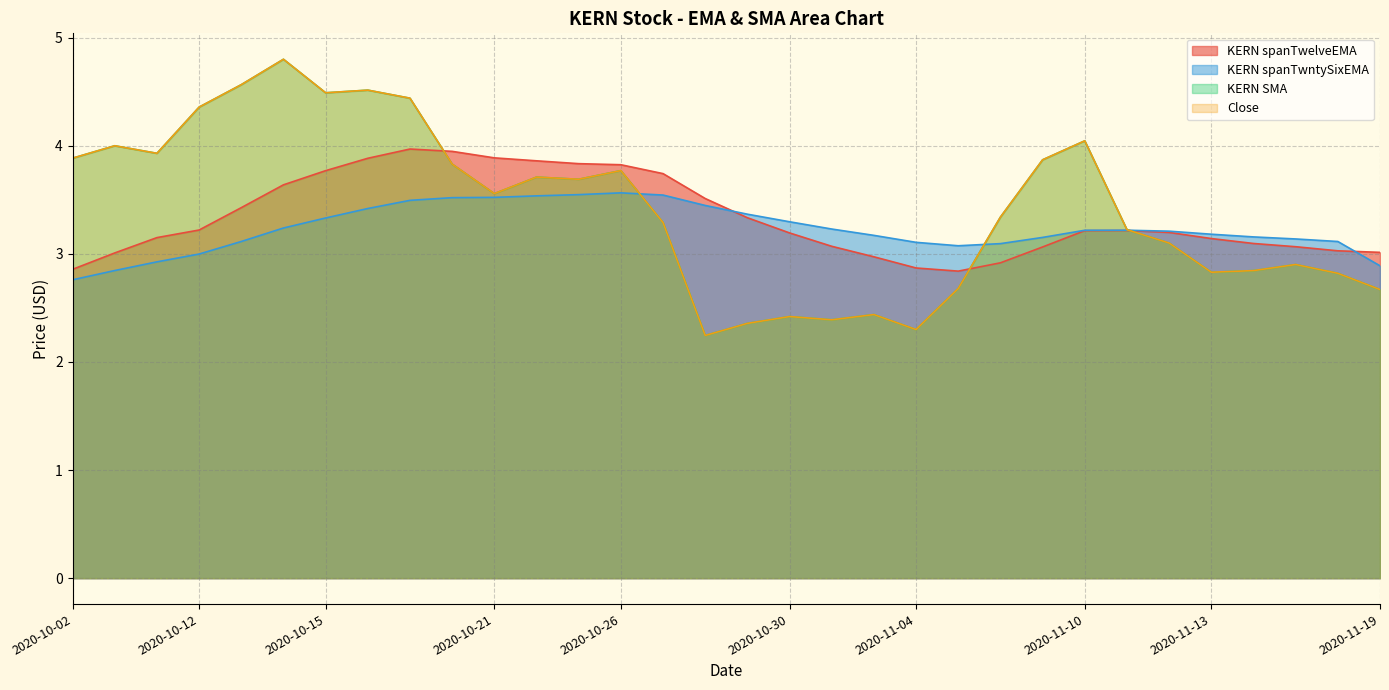

Reading left to right, what are all the values shown in this chart?

KERN spanTwelveEMA: 2020-10-02=2.9	2020-10-06=3.0	2020-10-07=3.2	2020-10-12=3.2	2020-10-13=3.4	2020-10-14=3.6	2020-10-15=3.8	2020-10-16=3.9	2020-10-19=4.0	2020-10-20=3.9	2020-10-21=3.9	2020-10-22=3.9	2020-10-23=3.8	2020-10-26=3.8	2020-10-27=3.7	2020-10-28=3.5	2020-10-29=3.3	2020-10-30=3.2	2020-11-02=3.1	2020-11-03=3.0	2020-11-04=2.9	2020-11-05=2.8	2020-11-06=2.9	2020-11-09=3.1	2020-11-10=3.2	2020-11-11=3.2	2020-11-12=3.2	2020-11-13=3.1	2020-11-16=3.1	2020-11-17=3.1	2020-11-18=3.0	2020-11-19=3.0
KERN spanTwntySixEMA: 2020-10-02=2.8	2020-10-06=2.8	2020-10-07=2.9	2020-10-12=3.0	2020-10-13=3.1	2020-10-14=3.2	2020-10-15=3.3	2020-10-16=3.4	2020-10-19=3.5	2020-10-20=3.5	2020-10-21=3.5	2020-10-22=3.5	2020-10-23=3.5	2020-10-26=3.6	2020-10-27=3.5	2020-10-28=3.4	2020-10-29=3.4	2020-10-30=3.3	2020-11-02=3.2	2020-11-03=3.2	2020-11-04=3.1	2020-11-05=3.1	2020-11-06=3.1	2020-11-09=3.2	2020-11-10=3.2	2020-11-11=3.2	2020-11-12=3.2	2020-11-13=3.2	2020-11-16=3.2	2020-11-17=3.1	2020-11-18=3.1	2020-11-19=2.9
KERN SMA: 2020-10-02=3.9	2020-10-06=4.0	2020-10-07=3.9	2020-10-12=4.4	2020-10-13=4.6	2020-10-14=4.8	2020-10-15=4.5	2020-10-16=4.5	2020-10-19=4.4	2020-10-20=3.8	2020-10-21=3.6	2020-10-22=3.7	2020-10-23=3.7	2020-10-26=3.8	2020-10-27=3.3	2020-10-28=2.2	2020-10-29=2.4	2020-10-30=2.4	2020-11-02=2.4	2020-11-03=2.4	2020-11-04=2.3	2020-11-05=2.7	2020-11-06=3.3	2020-11-09=3.9	2020-11-10=4.0	2020-11-11=3.2	2020-11-12=3.1	2020-11-13=2.8	2020-11-16=2.8	2020-11-17=2.9	2020-11-18=2.8	2020-11-19=2.7
Close: 2020-10-02=3.9	2020-10-06=4.0	2020-10-07=3.9	2020-10-12=4.4	2020-10-13=4.6	2020-10-14=4.8	2020-10-15=4.5	2020-10-16=4.5	2020-10-19=4.4	2020-10-20=3.8	2020-10-21=3.6	2020-10-22=3.7	2020-10-23=3.7	2020-10-26=3.8	2020-10-27=3.3	2020-10-28=2.2	2020-10-29=2.4	2020-10-30=2.4	2020-11-02=2.4	2020-11-03=2.4	2020-11-04=2.3	2020-11-05=2.7	2020-11-06=3.3	2020-11-09=3.9	2020-11-10=4.0	2020-11-11=3.2	2020-11-12=3.1	2020-11-13=2.8	2020-11-16=2.8	2020-11-17=2.9	2020-11-18=2.8	2020-11-19=2.7